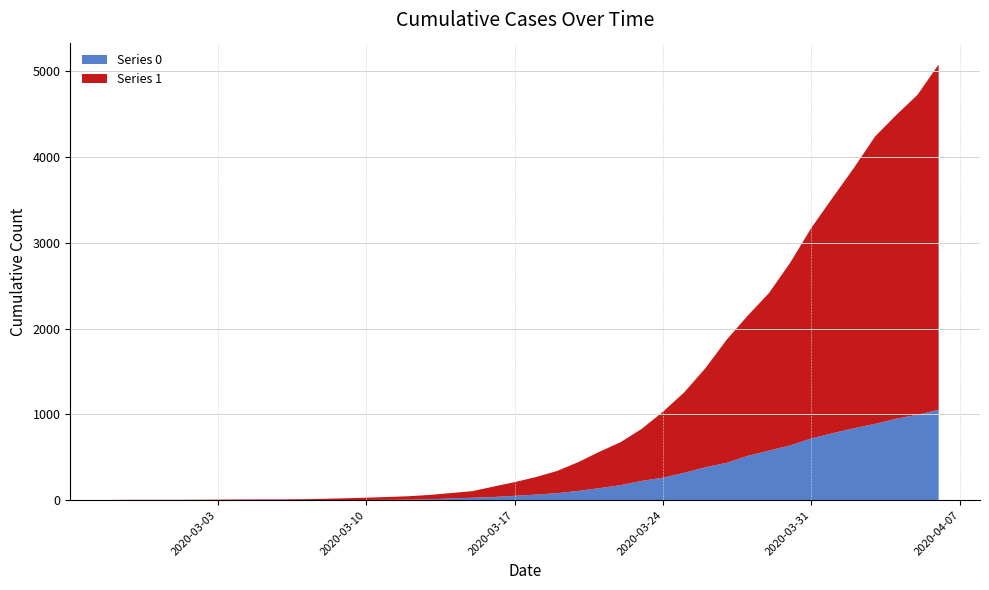

Reading left to right, extract all data points from this chart.

Series 0: 2020-02-27=0	2020-02-28=0	2020-02-29=0	2020-03-01=0	2020-03-02=0	2020-03-03=0	2020-03-04=0	2020-03-05=0	2020-03-06=0	2020-03-07=1	2020-03-08=2	2020-03-09=2	2020-03-10=2	2020-03-11=4	2020-03-12=6	2020-03-13=11	2020-03-14=20	2020-03-15=28	2020-03-16=37	2020-03-17=51	2020-03-18=65	2020-03-19=82	2020-03-20=108	2020-03-21=140	2020-03-22=175	2020-03-23=225	2020-03-24=263	2020-03-25=319	2020-03-26=384	2020-03-27=435	2020-03-28=517	2020-03-29=578	2020-03-30=639	2020-03-31=720	2020-04-01=781	2020-04-02=839	2020-04-03=890	2020-04-04=950	2020-04-05=996	2020-04-06=1054
Series 1: 2020-02-27=3	2020-02-28=4	2020-02-29=4	2020-03-01=4	2020-03-02=5	2020-03-03=6	2020-03-04=8	2020-03-05=9	2020-03-06=9	2020-03-07=10	2020-03-08=14	2020-03-09=20	2020-03-10=27	2020-03-11=33	2020-03-12=40	2020-03-13=50	2020-03-14=63	2020-03-15=77	2020-03-16=121	2020-03-17=159	2020-03-18=204	2020-03-19=258	2020-03-20=335	2020-03-21=424	2020-03-22=501	2020-03-23=607	2020-03-24=768	2020-03-25=938	2020-03-26=1155	2020-03-27=1435	2020-03-28=1636	2020-03-29=1838	2020-03-30=2131	2020-03-31=2457	2020-04-01=2747	2020-04-02=3035	2020-04-03=3351	2020-04-04=3542	2020-04-05=3731	2020-04-06=4028